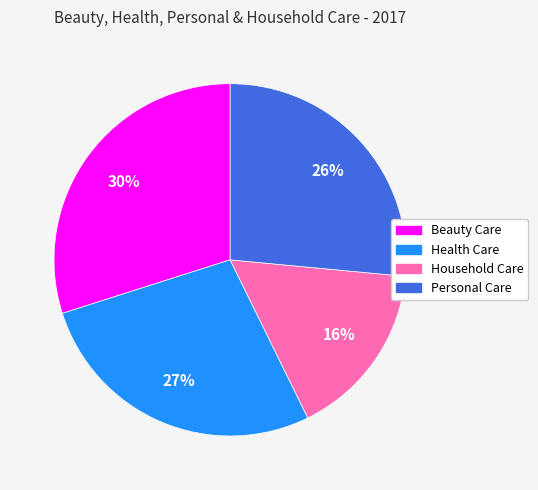

Is there a majority slice in this chart?

No